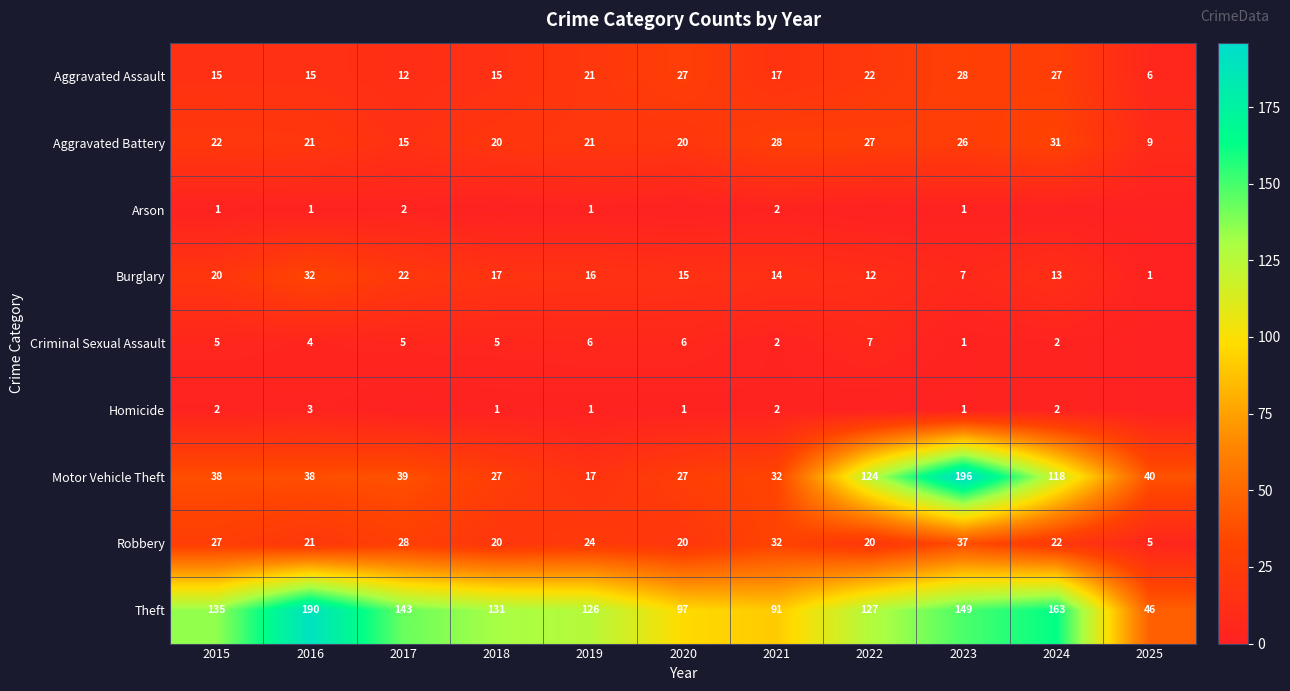

Where is Aggravated Assault nearest to the value 17?

2021